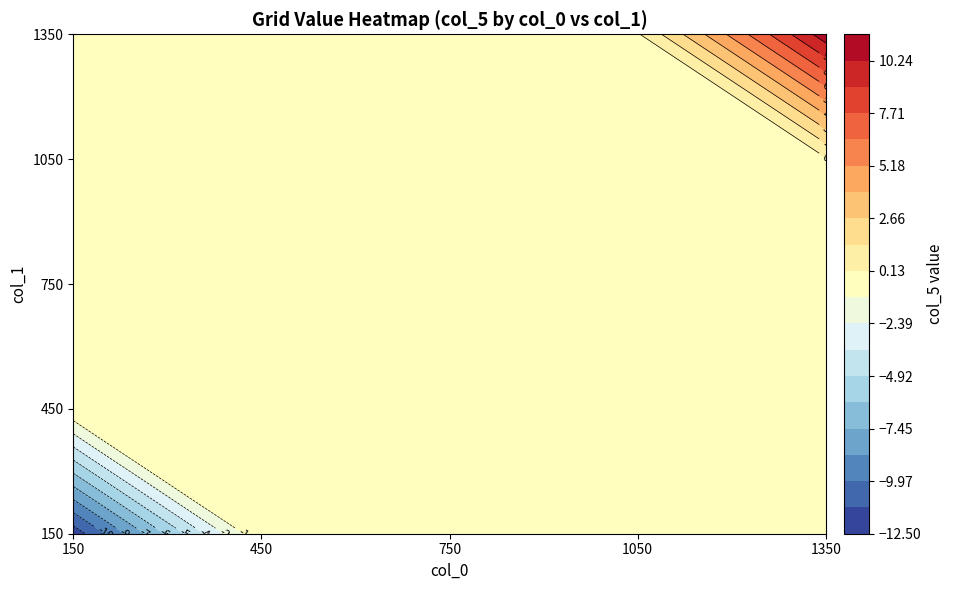

Rank the series at 1050 from lowest to highest value.

150, 450, 750, 1050, 1350